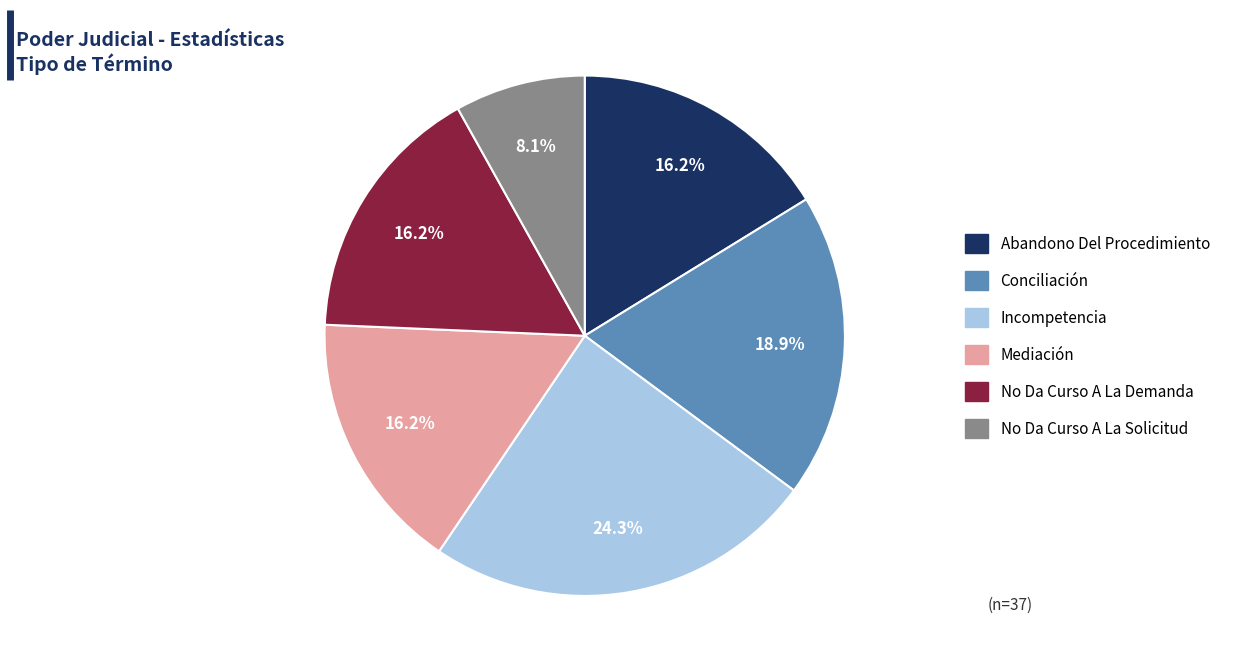

The Abandono Del Procedimiento slice represents 16% of the pie. True or false?

True